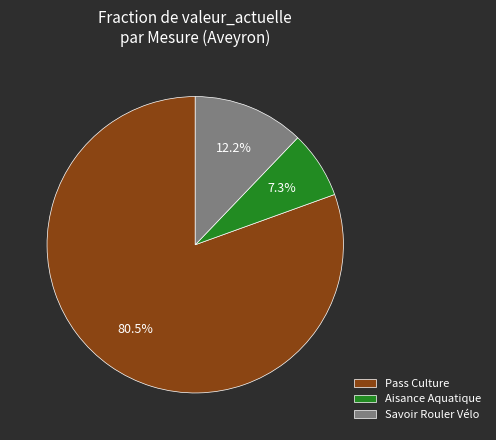

Is the sum of Aisance Aquatique and Pass Culture greater than half?

Yes